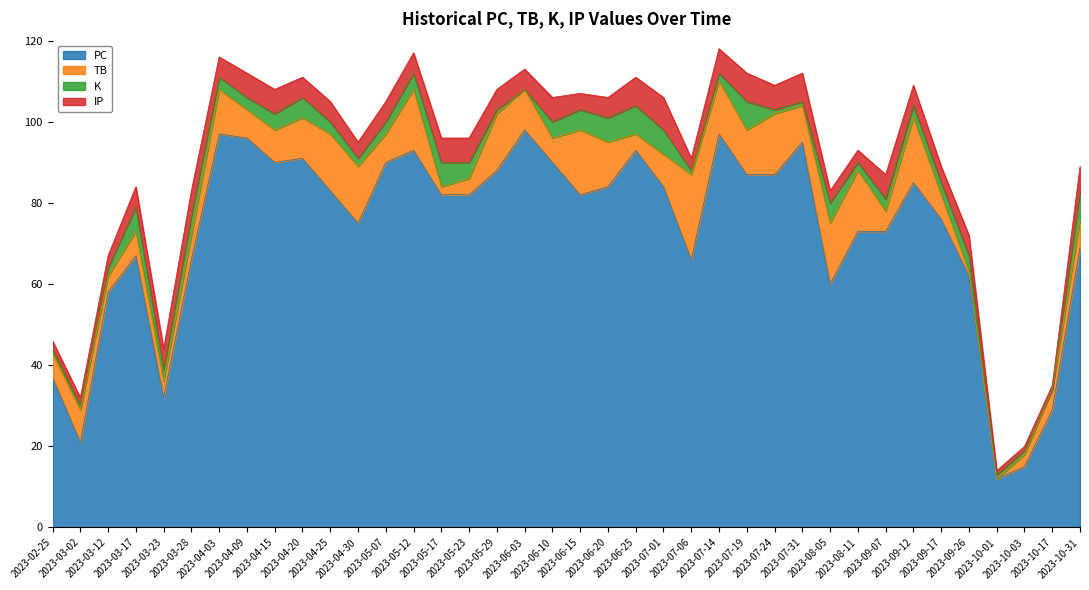

In PC, how many points are lower than both neighbors (excluding endpoints)?

8